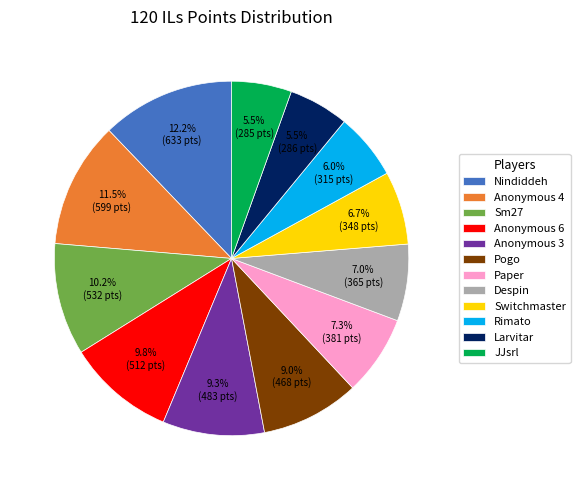

Is there a majority slice in this chart?

No